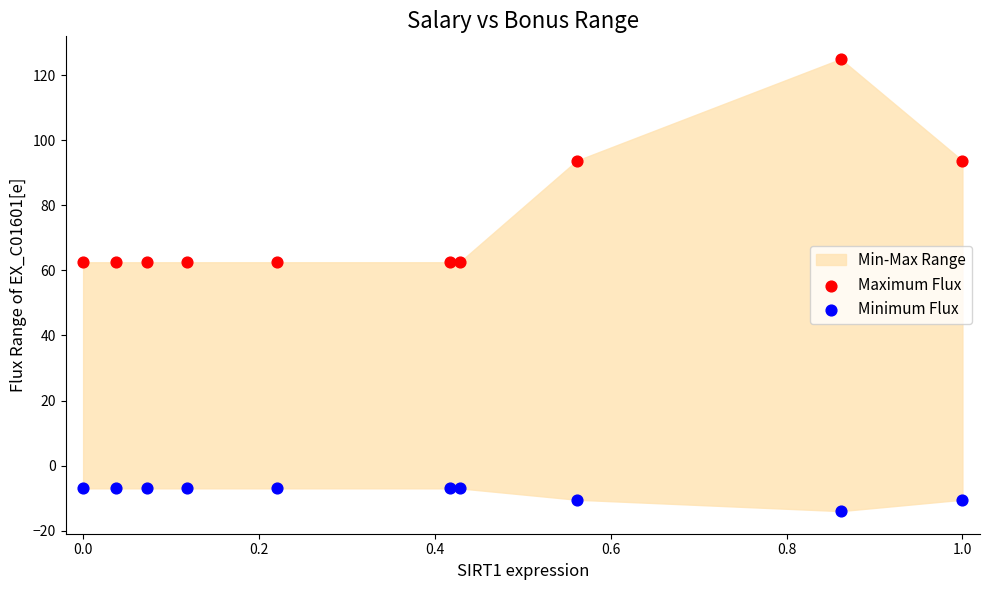

Which series has the widest spread of Y values?

Maximum Flux